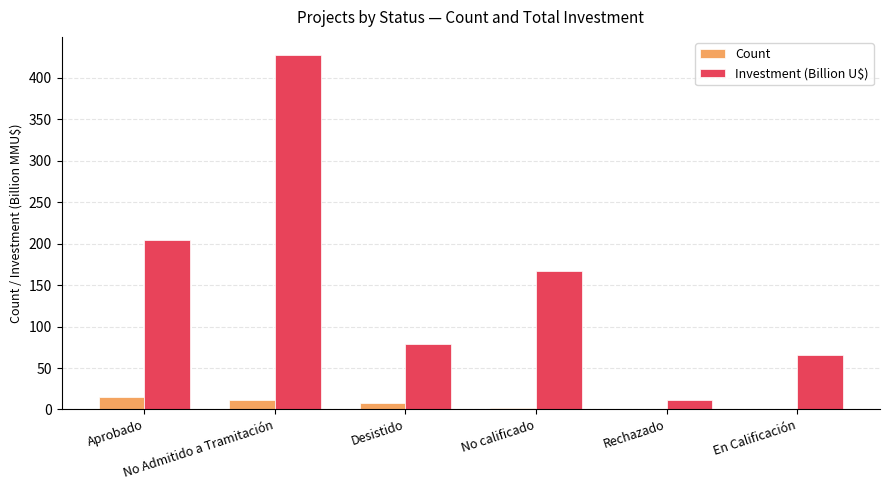

What is the total value across all series at Aprobado?

219.6